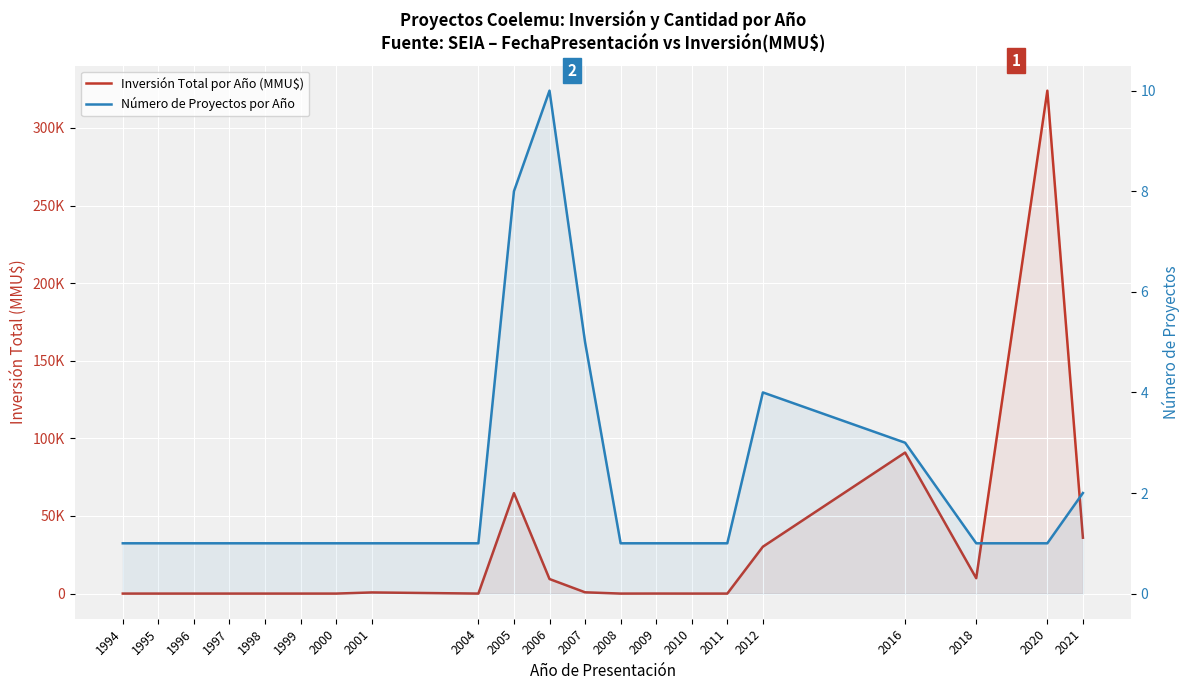

Count the Número de Proyectos por Año values in the range 1 to 2.

16